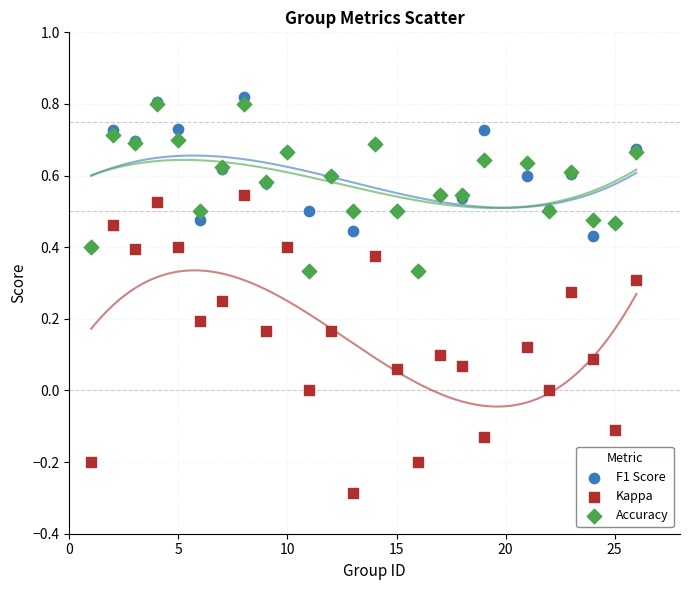

What are all the series names shown in the legend?

F1 Score, Kappa, Accuracy